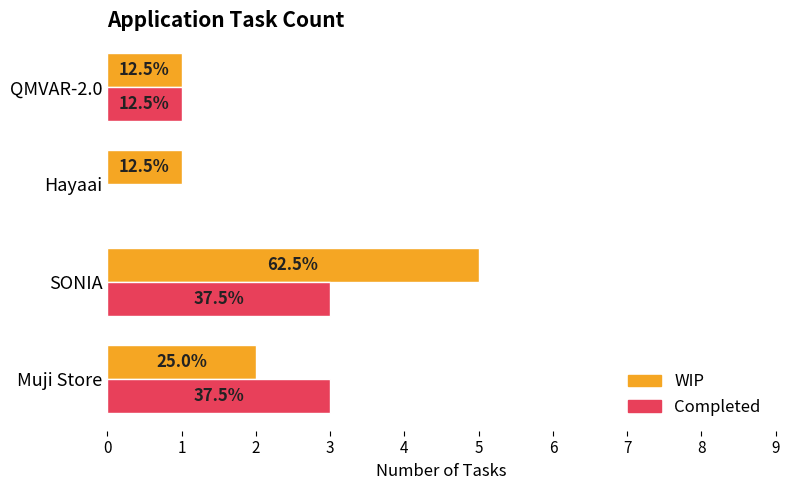

What are all the series names shown in the legend?

WIP, Completed